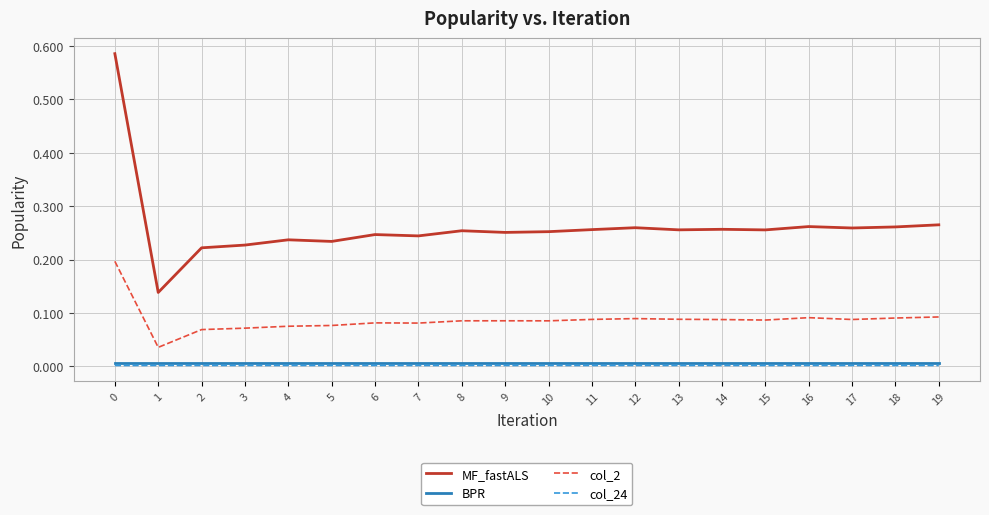

Is it true that MF_fastALS equals 0.1 at 11?

False